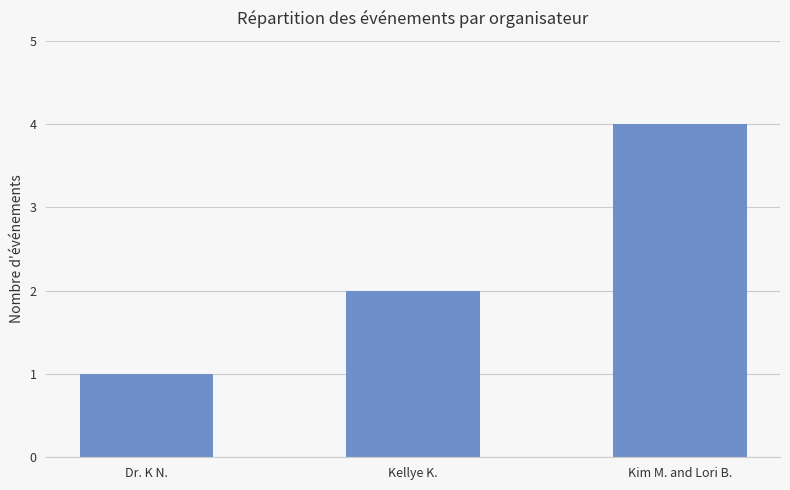

How many values are between 1 and 4?

3